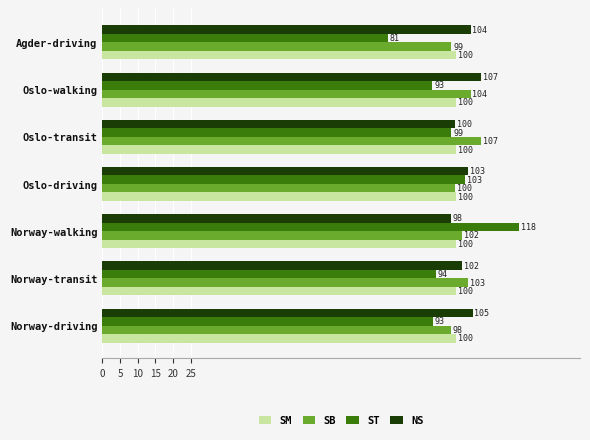

At which category is the sum across all series the highest?

Norway-walking